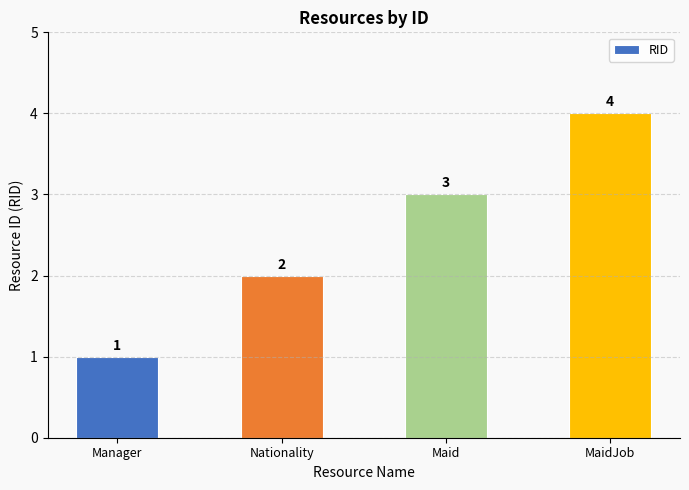

Reading left to right, transcribe all the data shown in this chart.

1	2	3	4